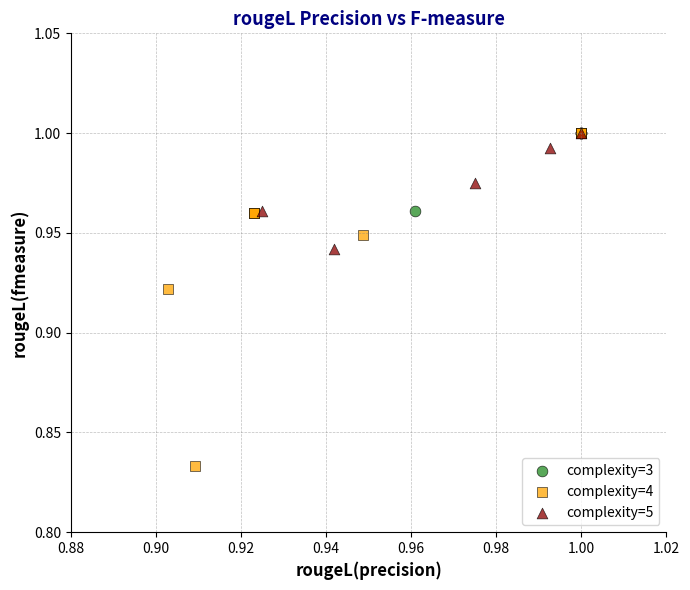

Which series contains the lowest Y value?

complexity=4